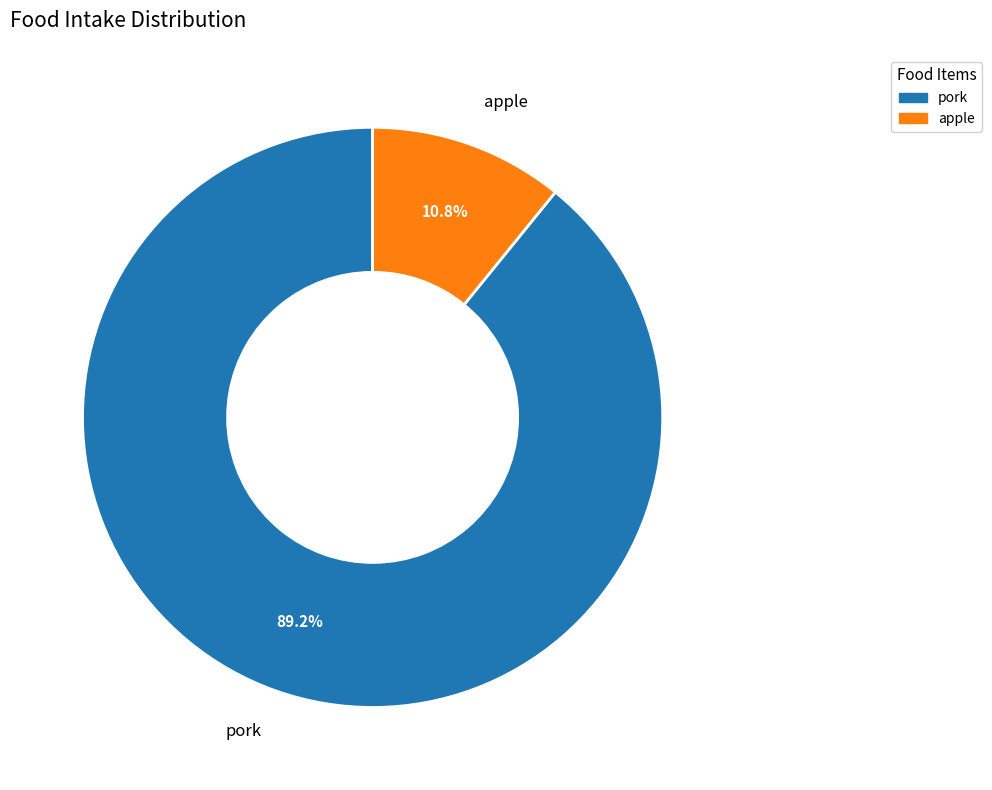

Does pork account for over 50% of the chart?

Yes